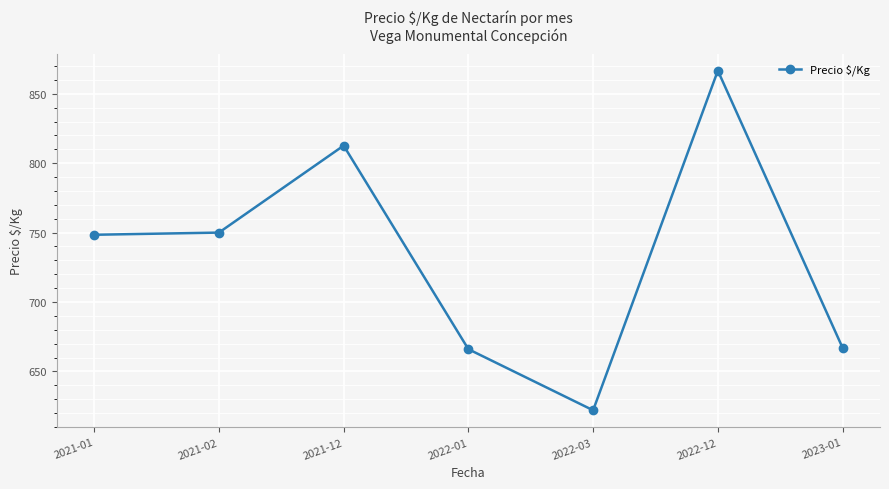

What is the change in value from 2021-12 to 2022-01?

-146.7